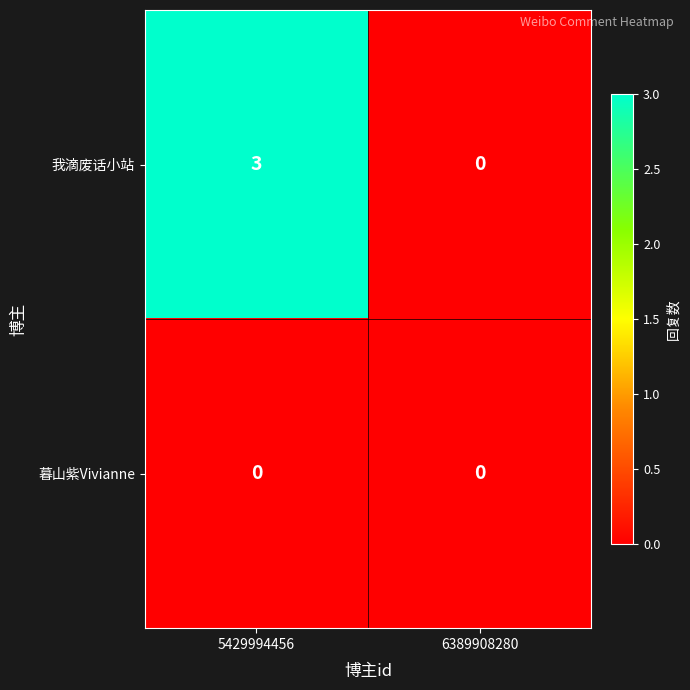

Which series has the largest range (max minus min)?

我滴废话小站